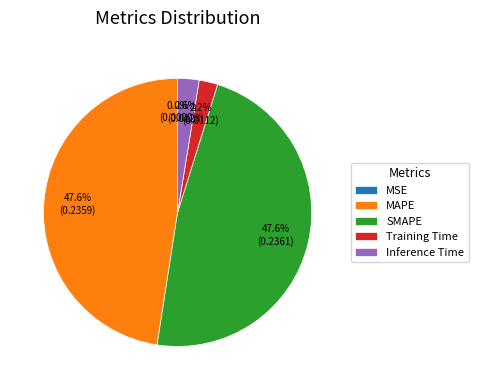

Which has a higher value, MAPE or Inference Time?

MAPE